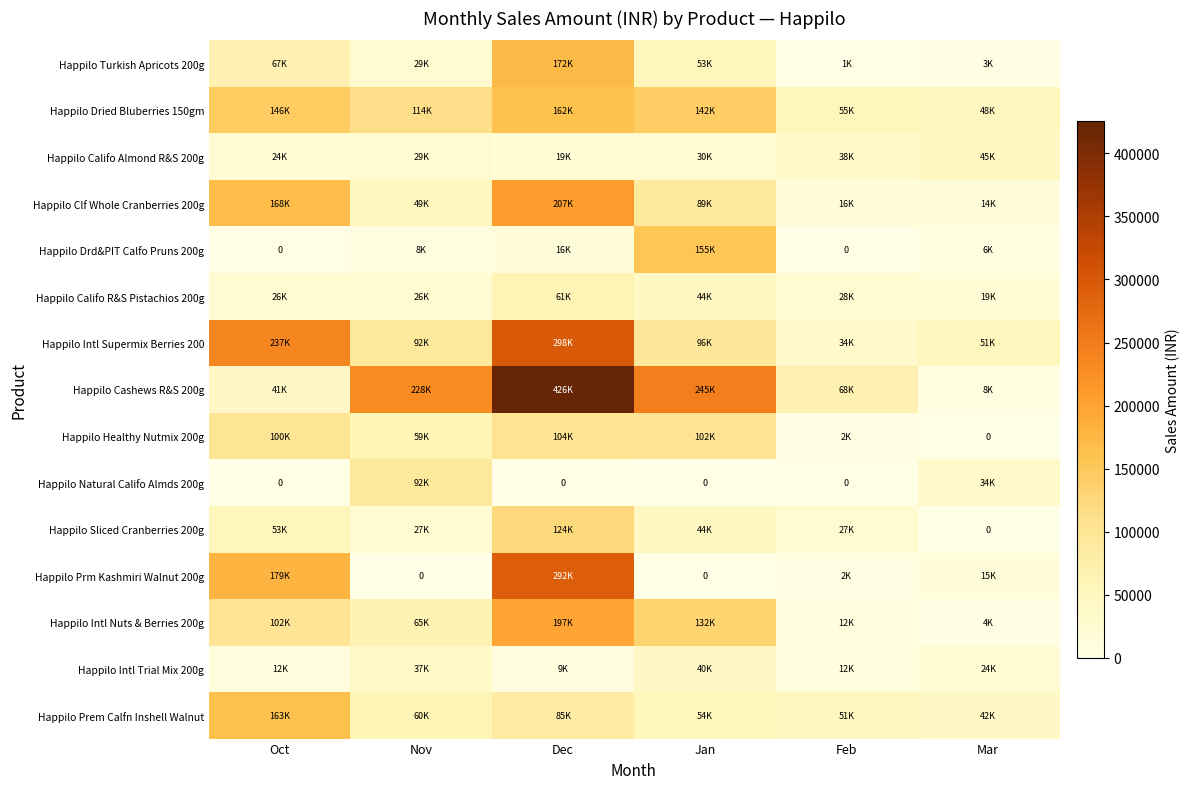

Is it true that Happilo Califo R&S Pistachios 200g equals 19044.7 at Mar?

True